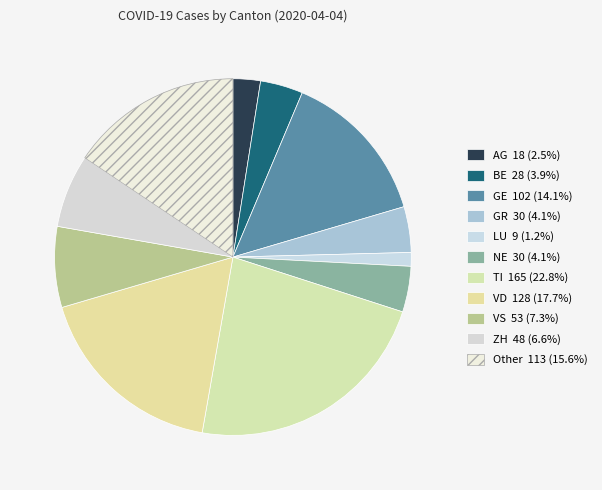

Is GE the majority of the pie?

No